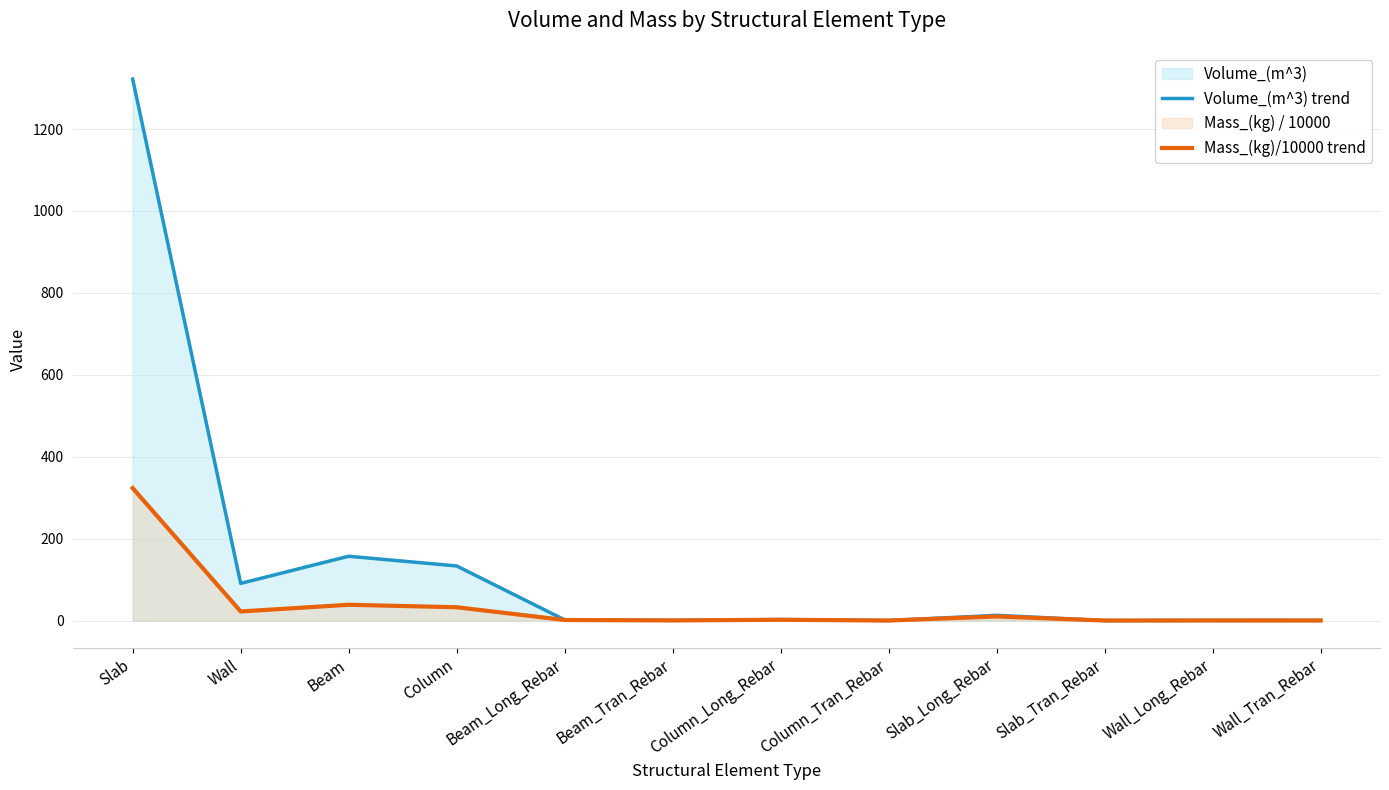

The Mass_(kg)/10000 trend series shows 15.2 at Wall. True or false?

False